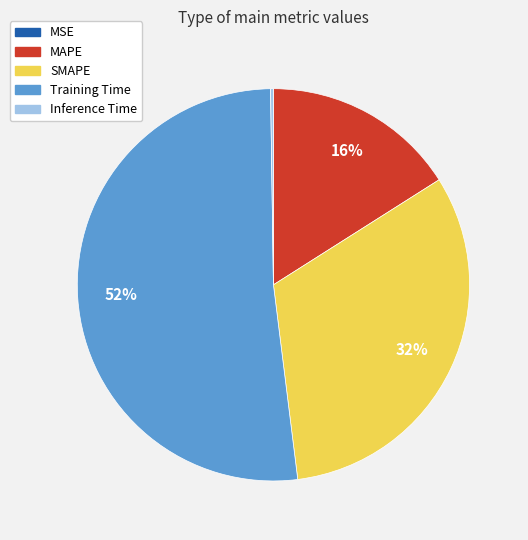

Approximately how many times larger is the value at MAPE compared to SMAPE?

0.5